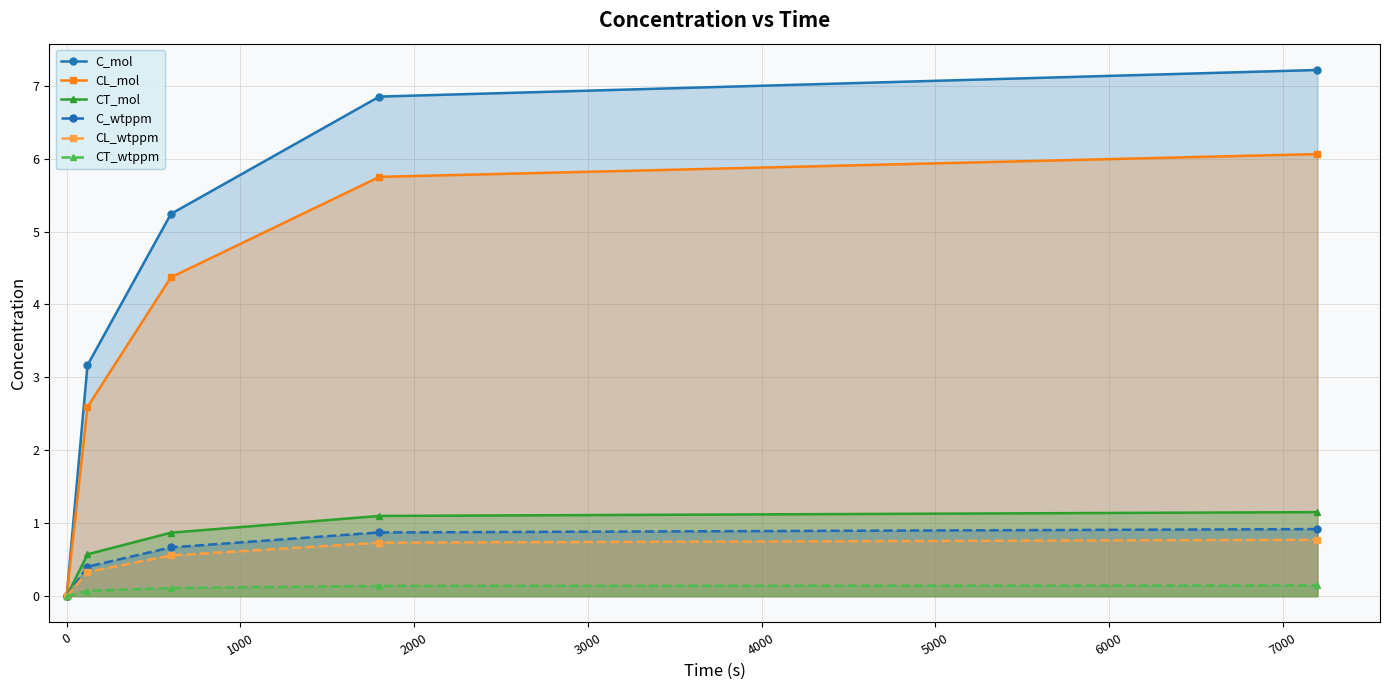

What is the value of the C_mol point at the 4th from the left?

6.9